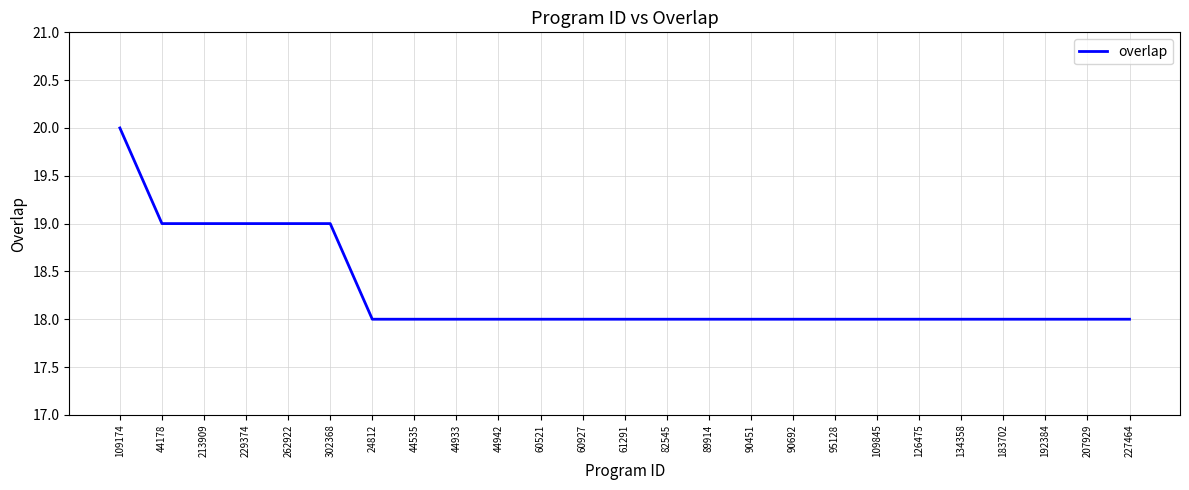

Is this an area chart (filled region under the line)?

No